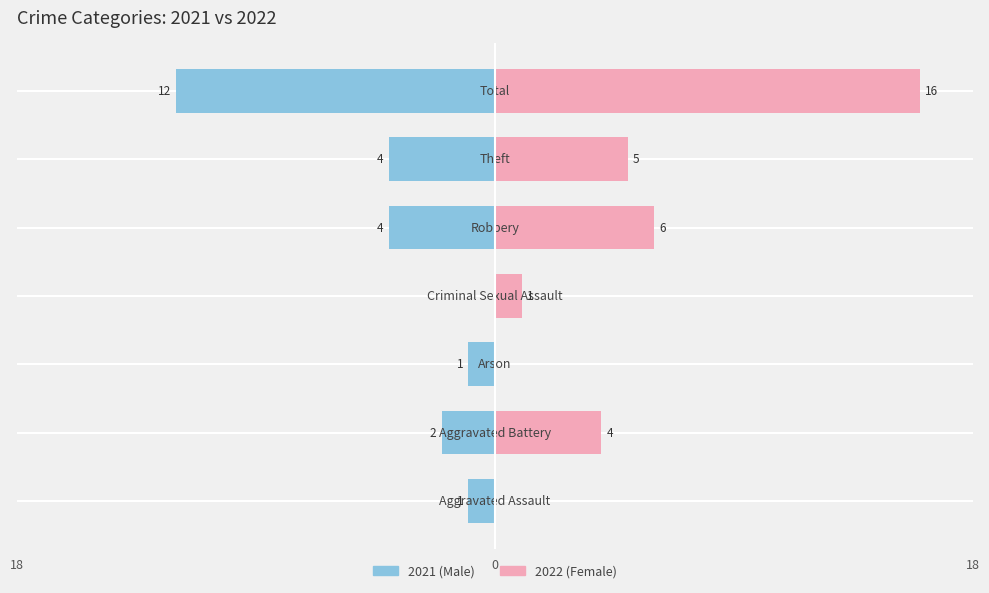

What is the difference between the maximum and minimum values in the Male (2021) series?

12